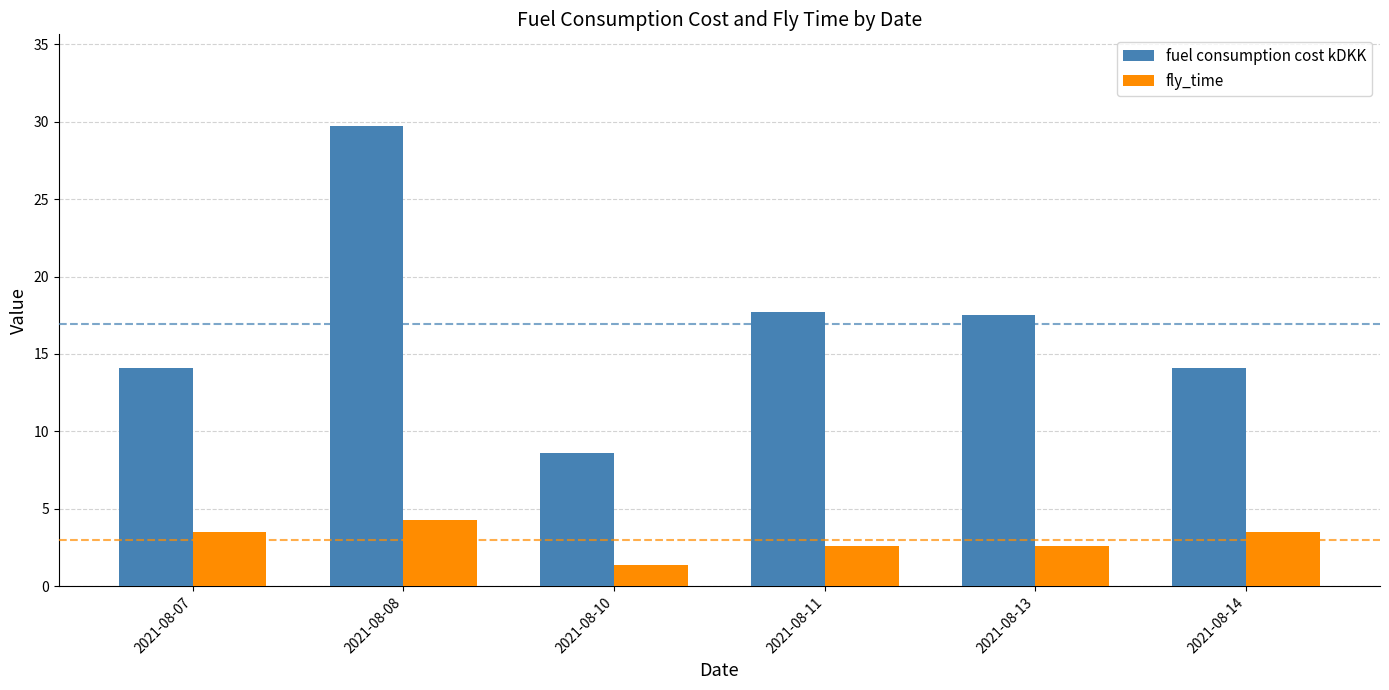

What is the approximate value of fly_time at 2021-08-14?

3.5